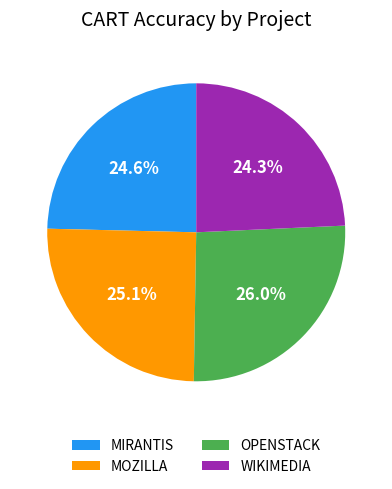

Is it true that OPENSTACK is 26% of the pie?

True